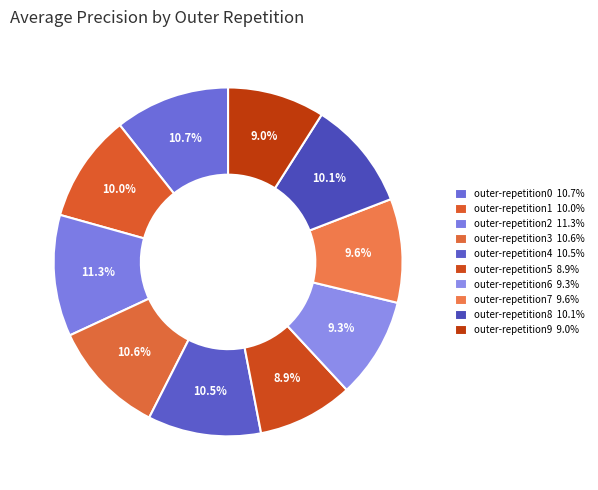

Is there a majority slice in this chart?

No